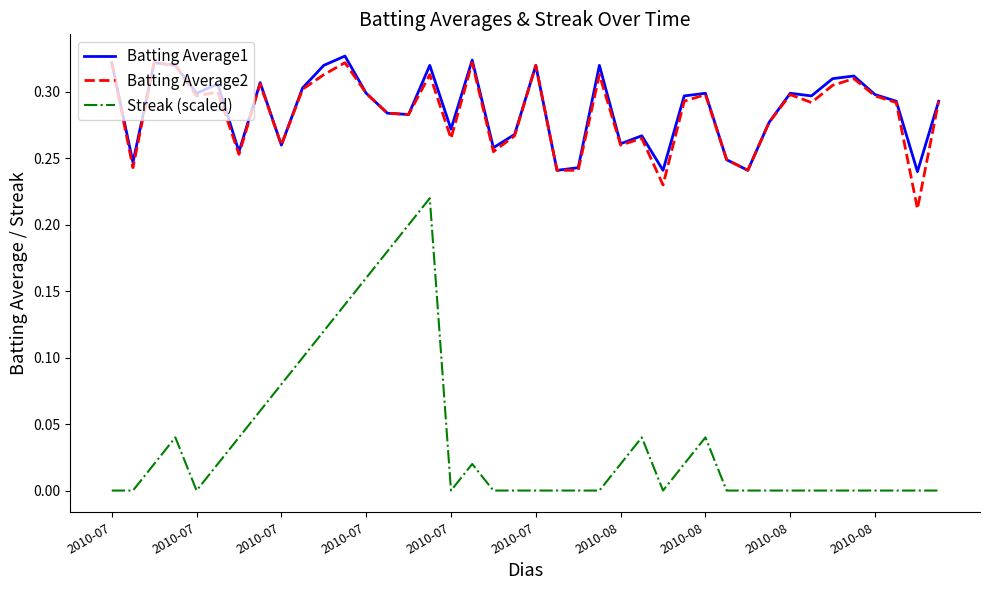

True or false: Batting Average1 and Streak (scaled) cross at least once.

False